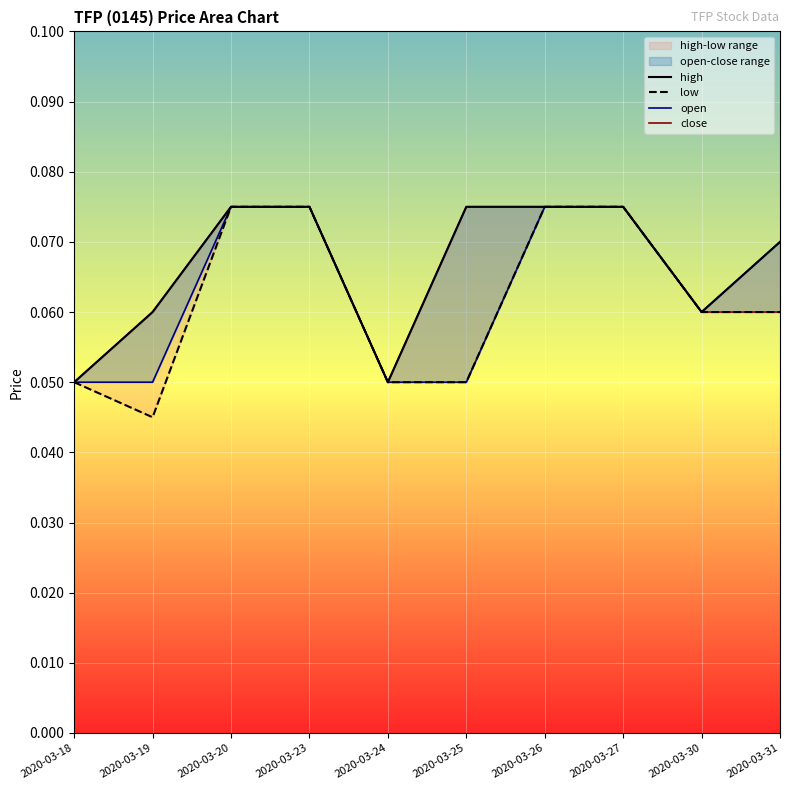

Does the chart display data point markers on the line(s)?

No